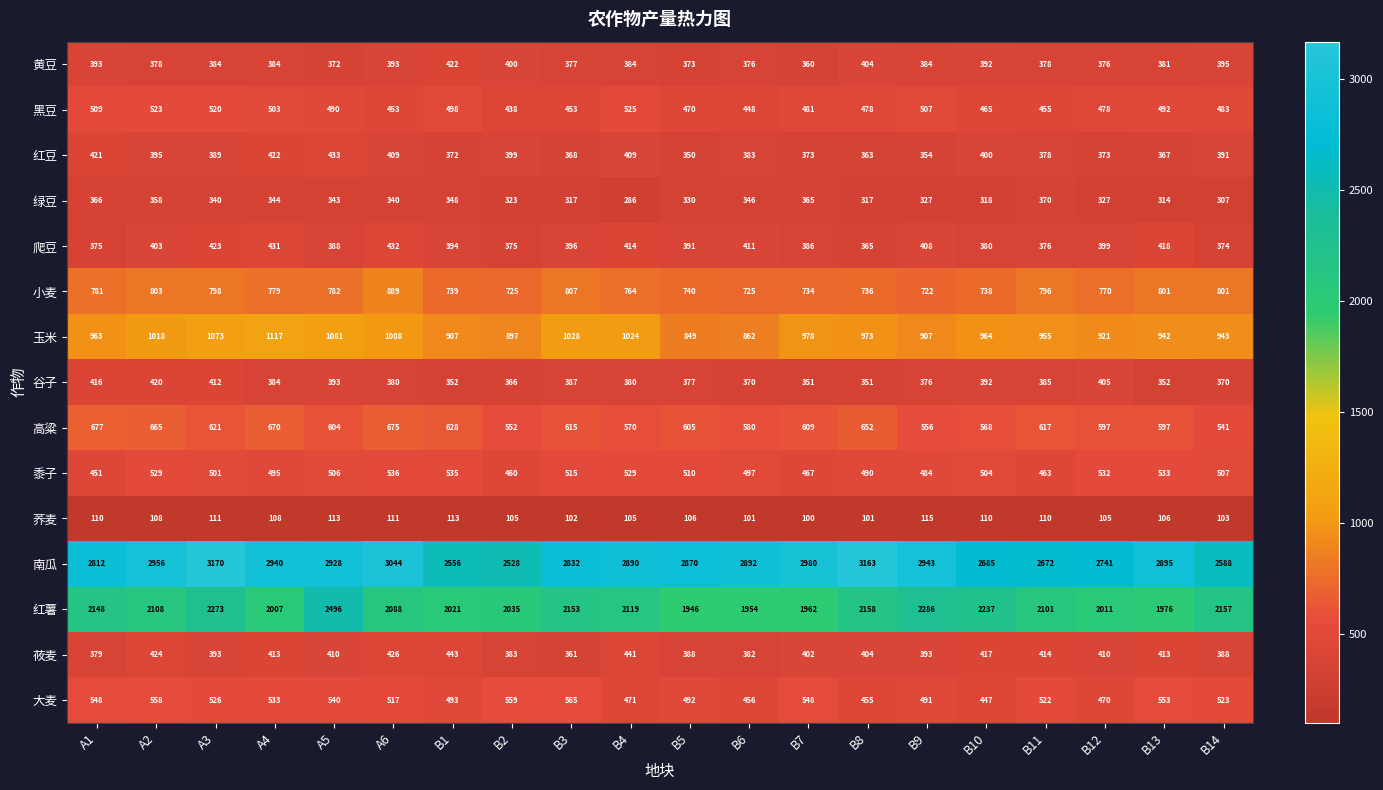

What is the sum of the 黍子 values at B10 and B12?

1036